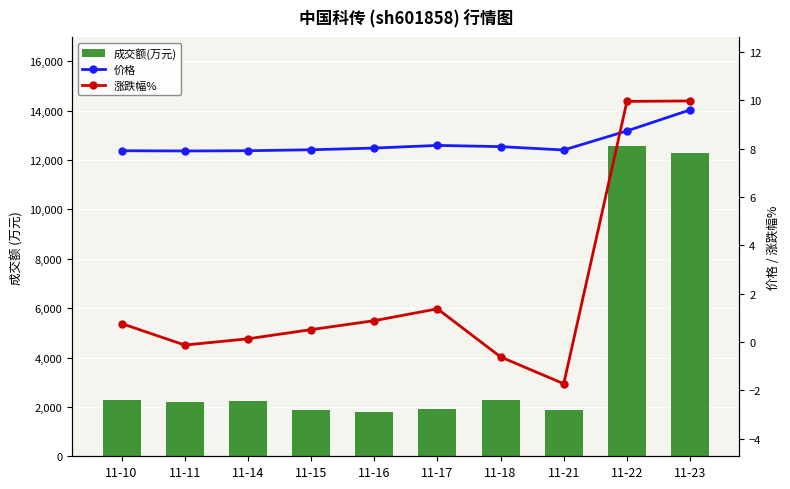

List the series in order of their peak value, lowest first.

价格, 涨跌幅%, 成交额(万元)